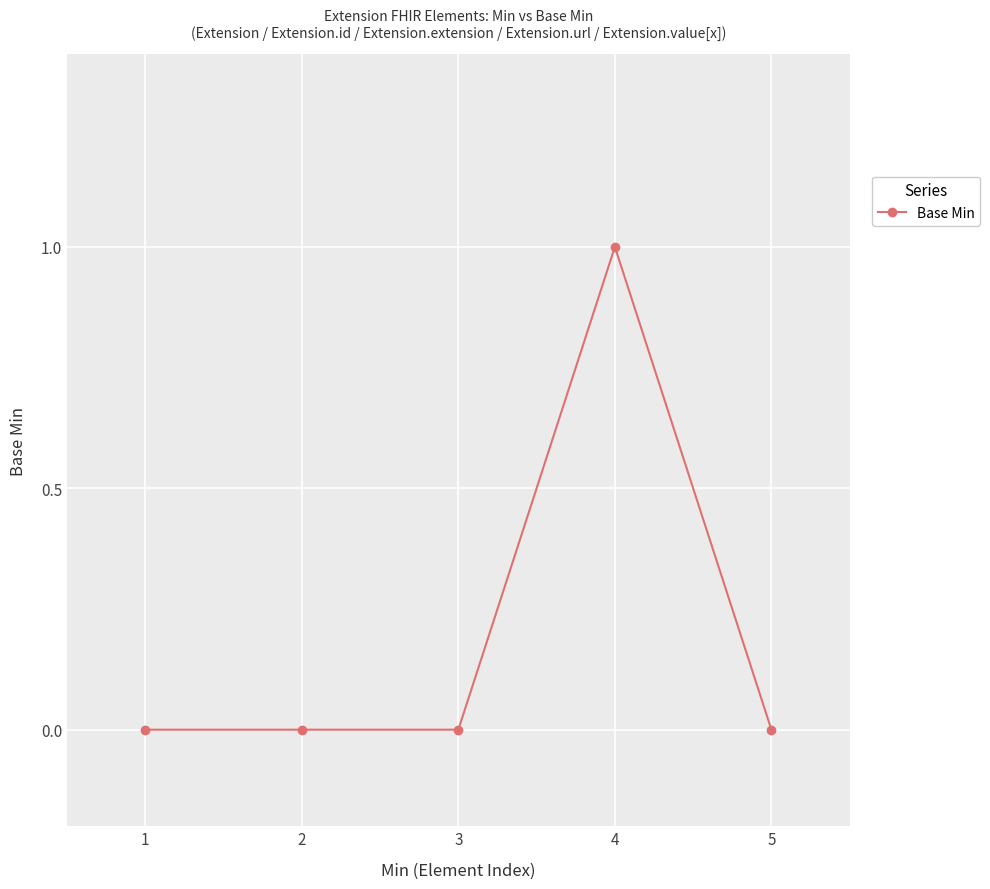

Reading left to right, transcribe all the data shown in this chart.

1=0	2=0	3=0	4=1	5=0